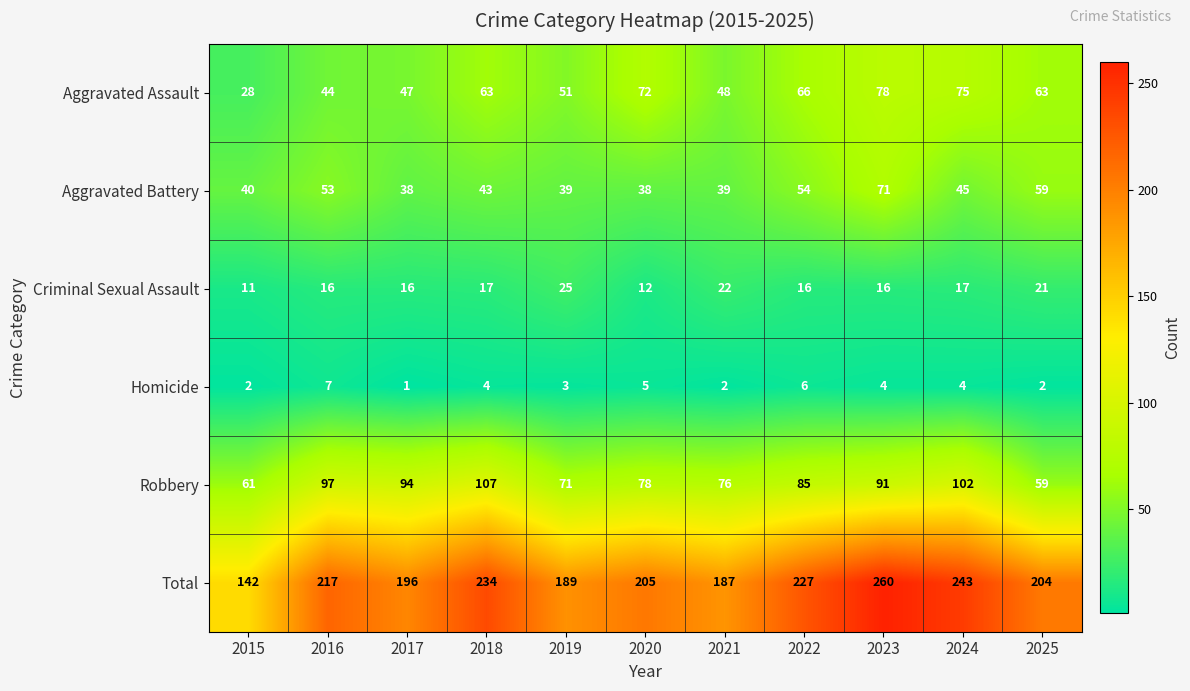

What is the difference between the Total values at 2018 and 2025?

30